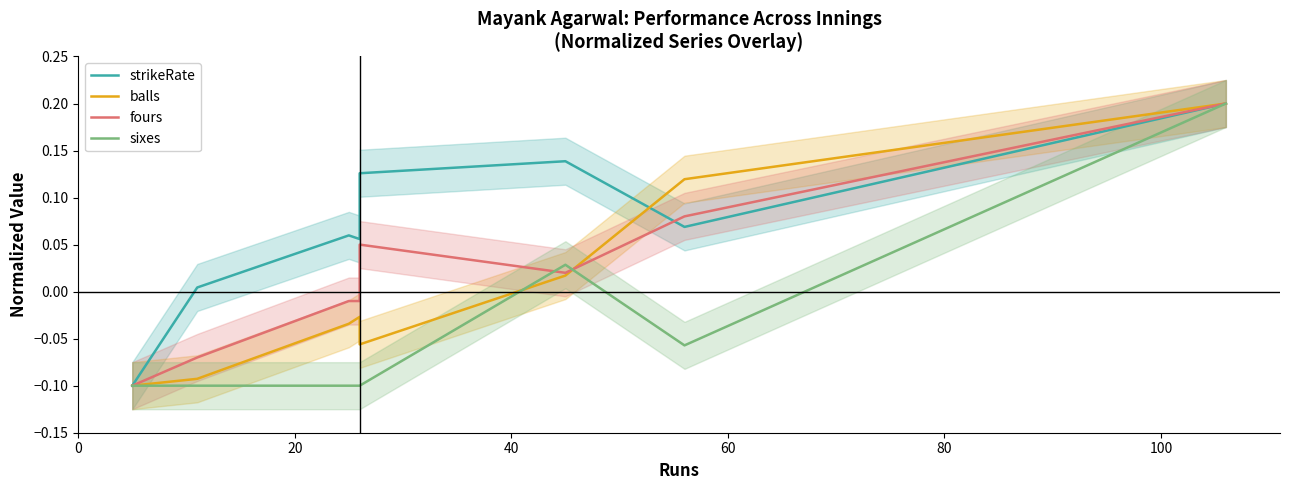

True or false: strikeRate has a value of 0.0 at 20.

False